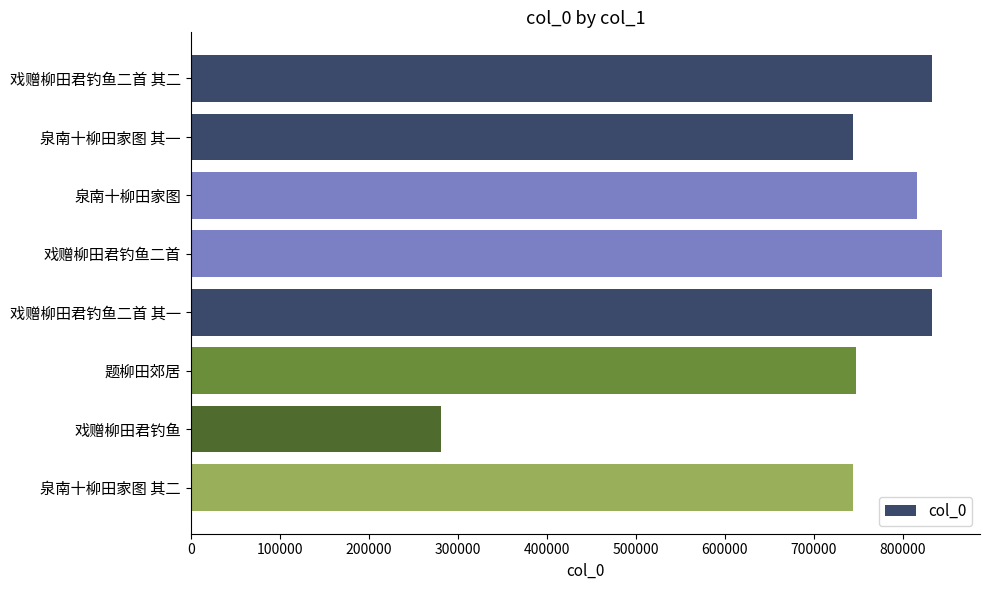

What is the sum of all values?

5839371